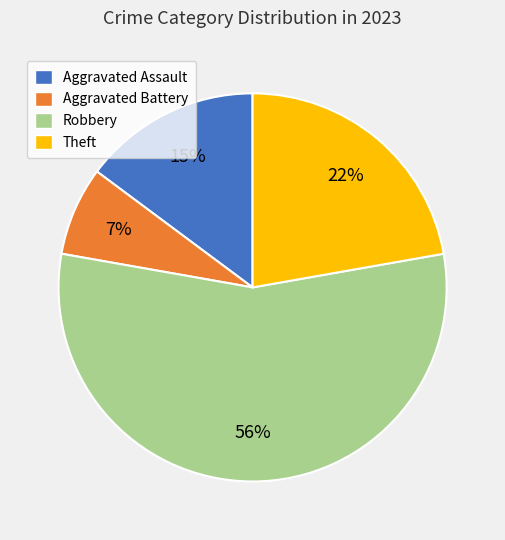

To the nearest percent, what percentage of the pie is Aggravated Battery?

7%